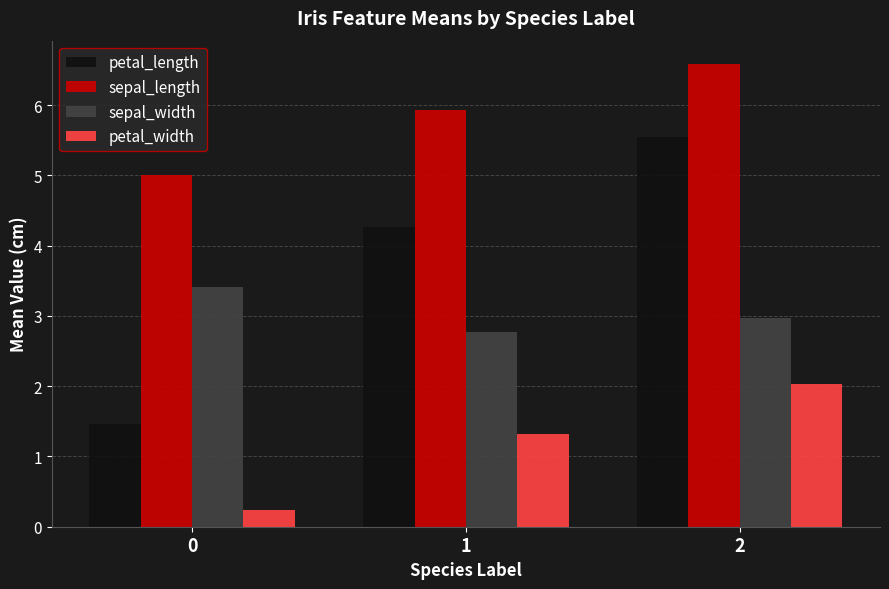

Rank the series by their maximum value, from lowest to highest.

petal_width, sepal_width, petal_length, sepal_length